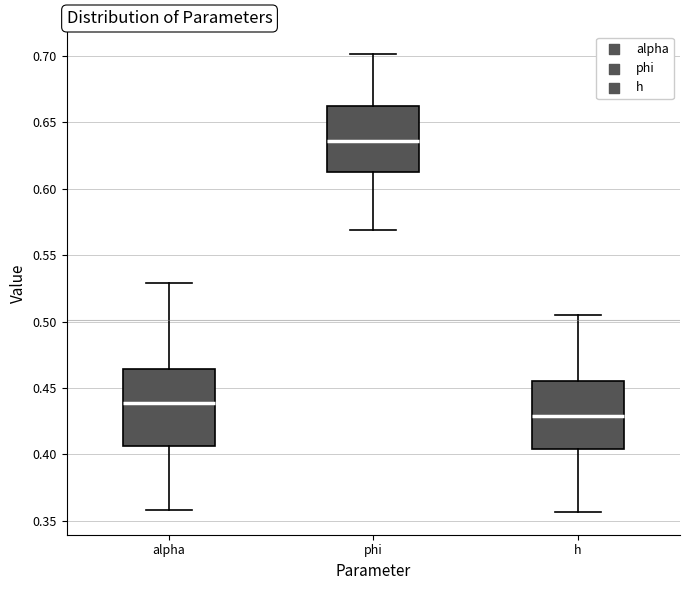

Where is the lower edge of the box for alpha on the y-axis? The values are not printed on the chart, so give them approximately, as read against the axis.

0.405